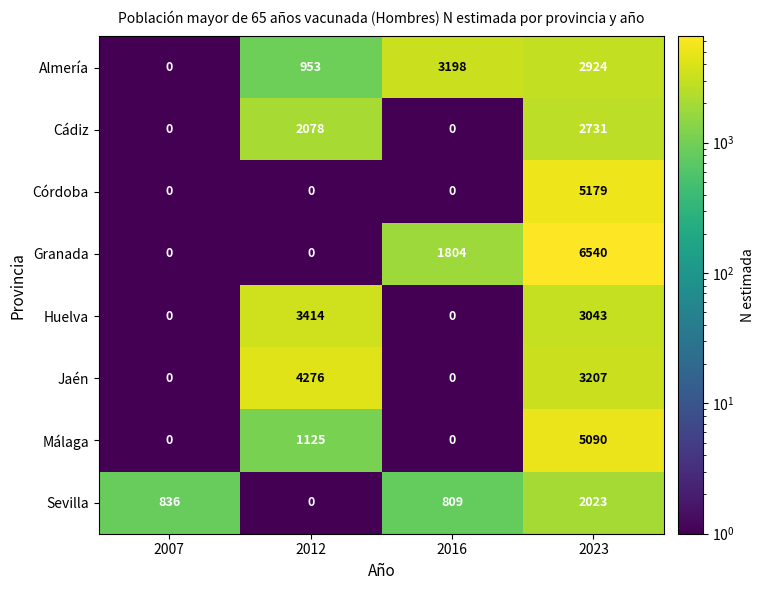

Rank the series by their maximum value, from lowest to highest.

Sevilla, Cádiz, Almería, Huelva, Jaén, Málaga, Córdoba, Granada